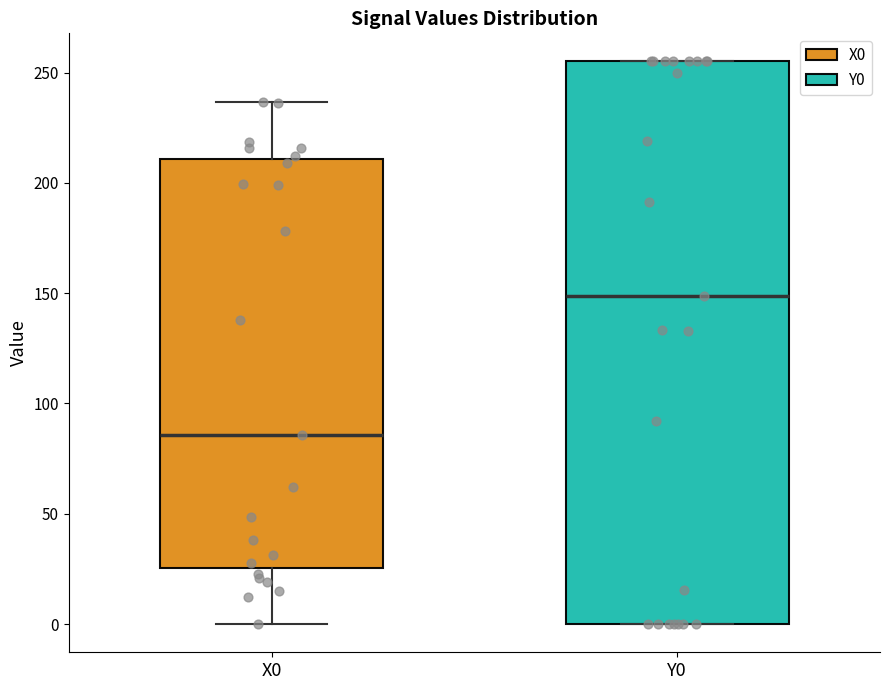

Which box's median line is the lowest?

X0